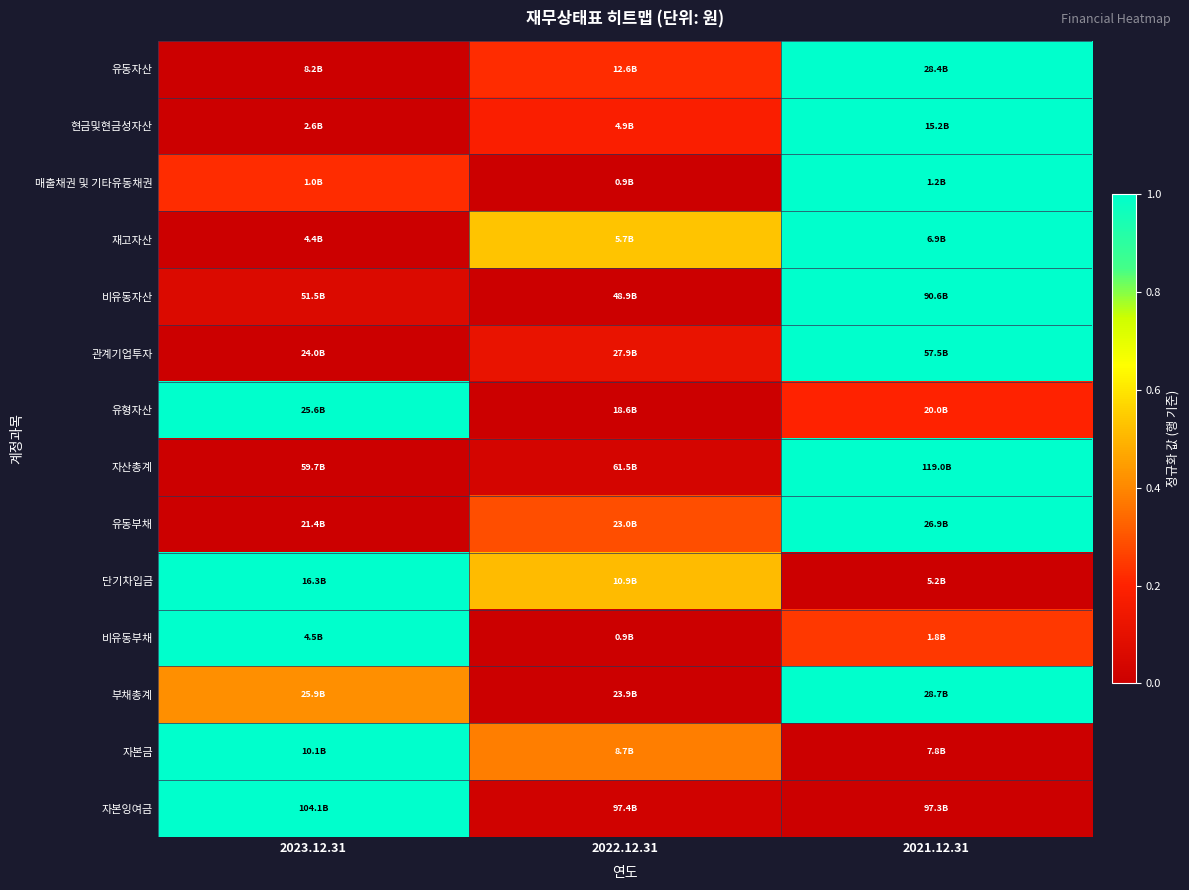

How many categories are shown in the chart?

3